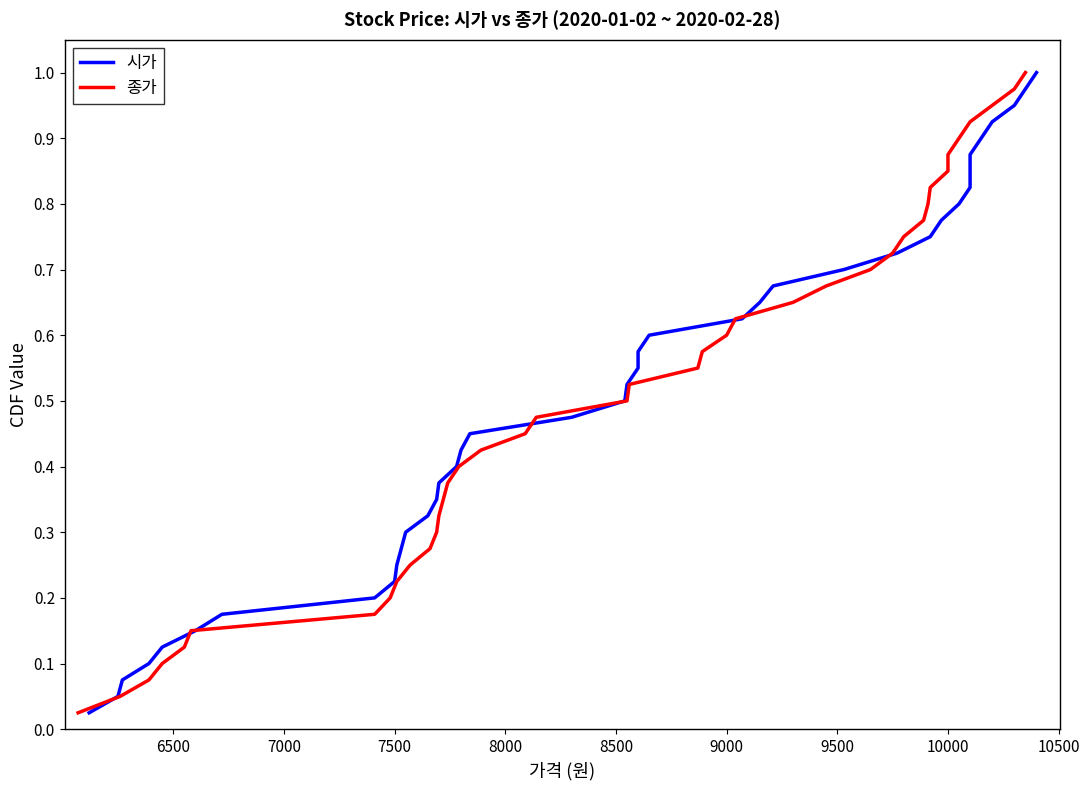

True or false: 종가 has more than 2 points higher than both neighbors.

False